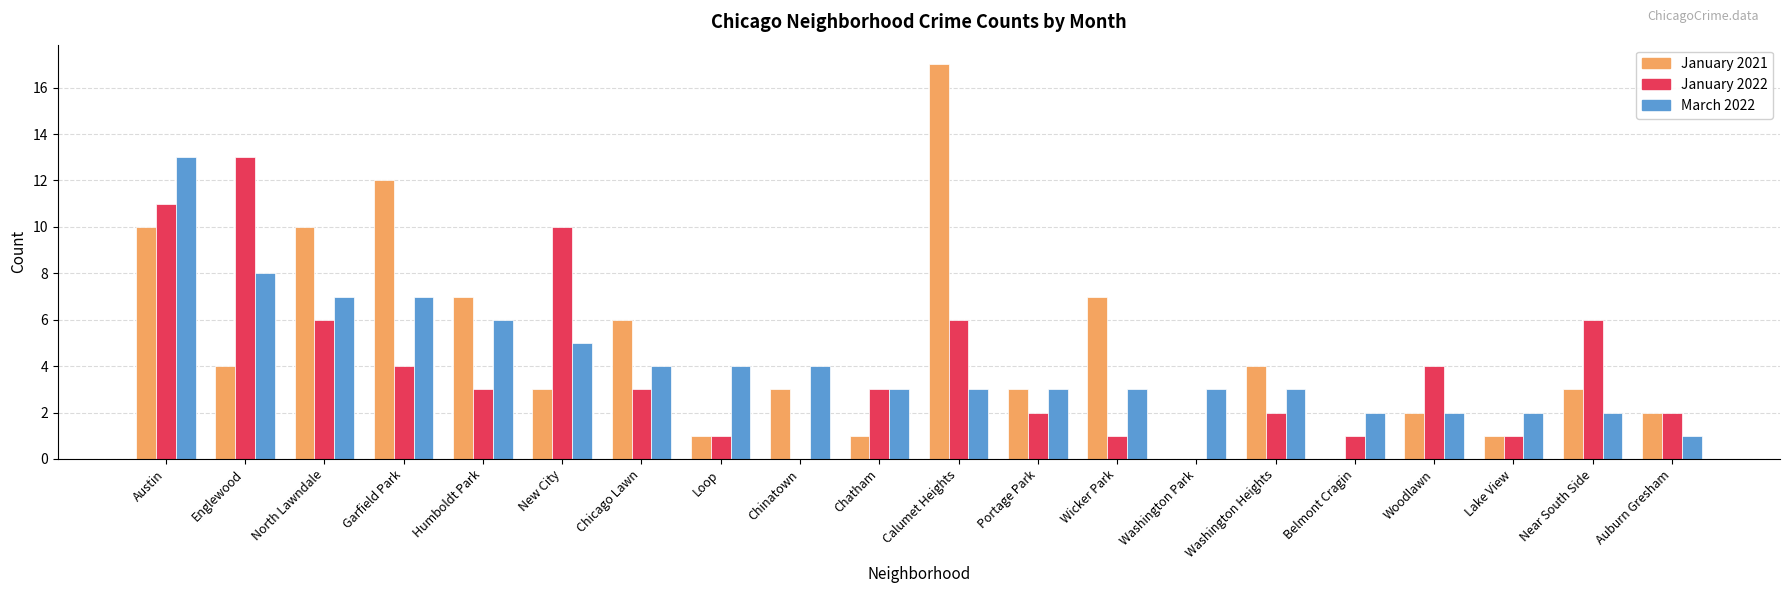

What is the sum of all March 2022 values?

85